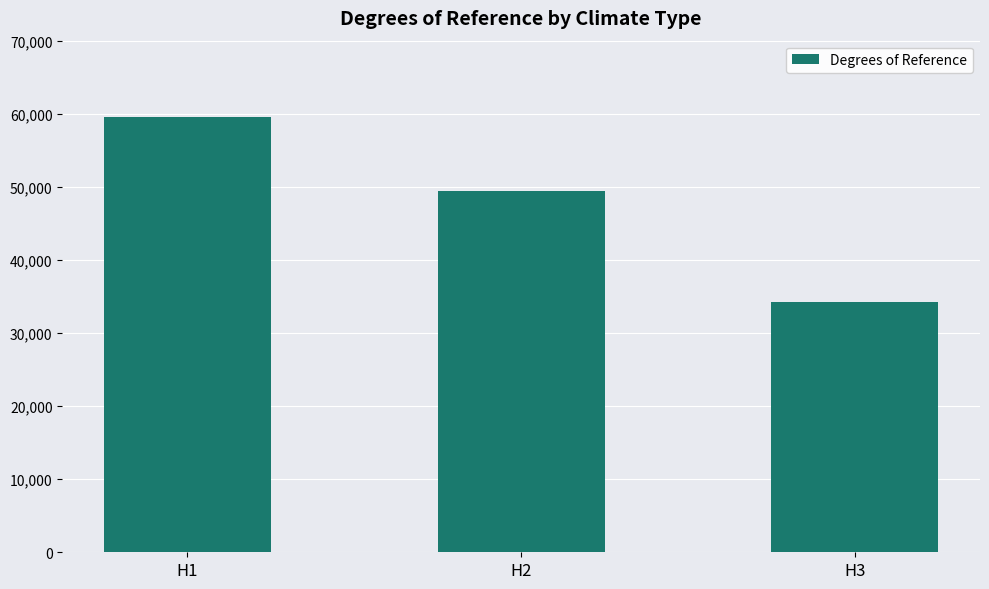

Between H3 and H2, which is larger?

H2